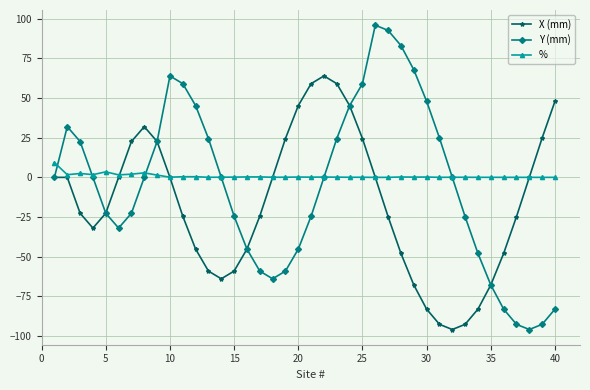

Which series has the widest spread of values?

Y (mm)